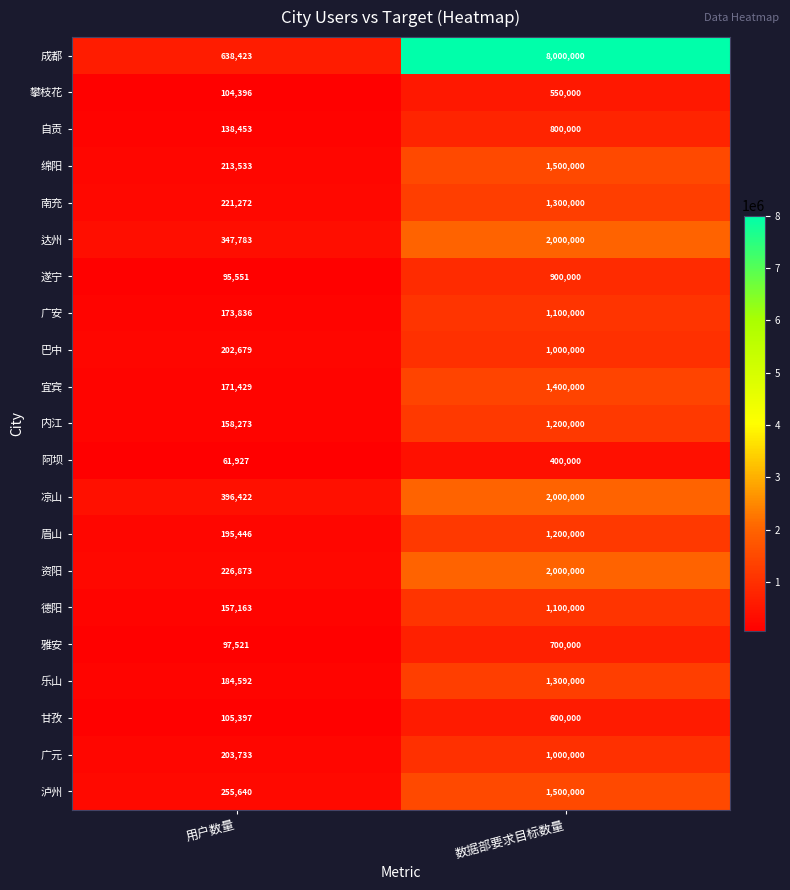

What is the average value of the 凉山 series?

1198211